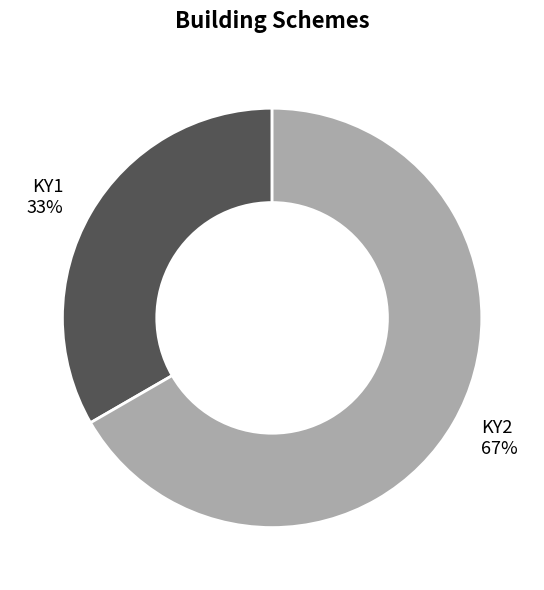

How many segments does this pie chart have?

2